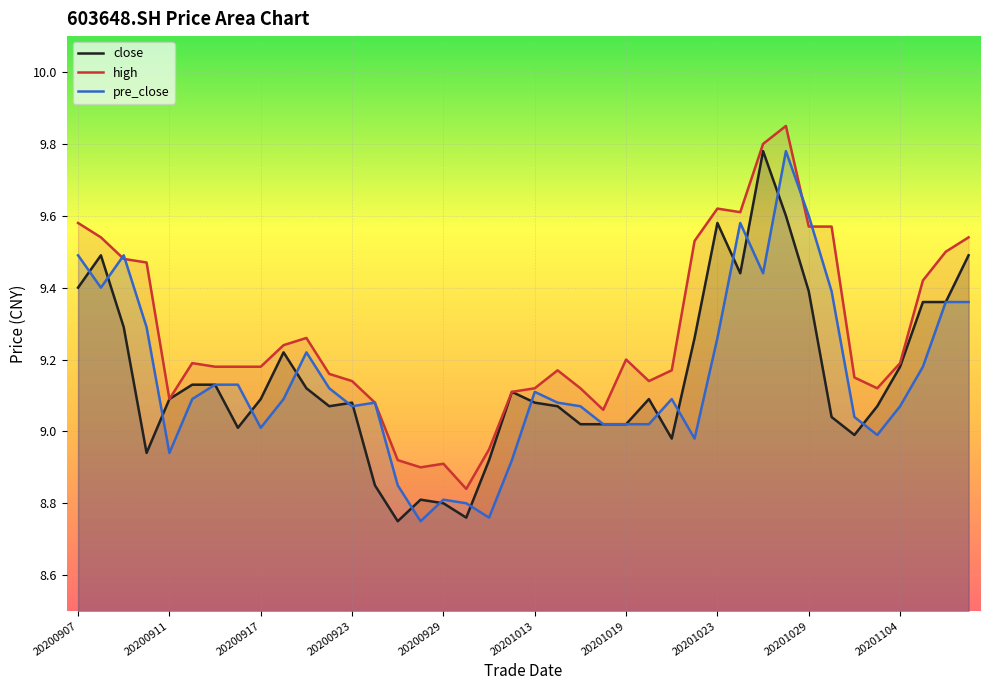

Which series has the largest range (max minus min)?

close